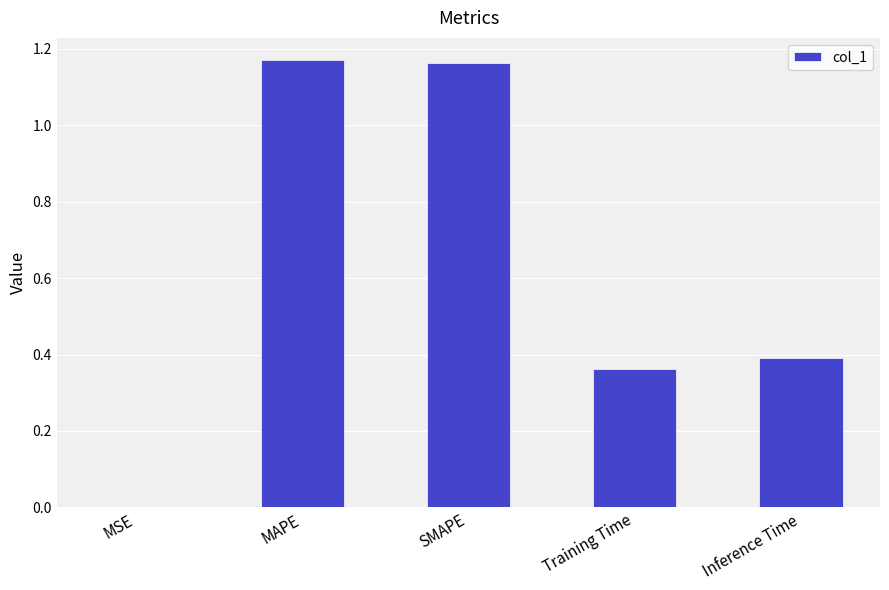

Are the bars horizontal?

No